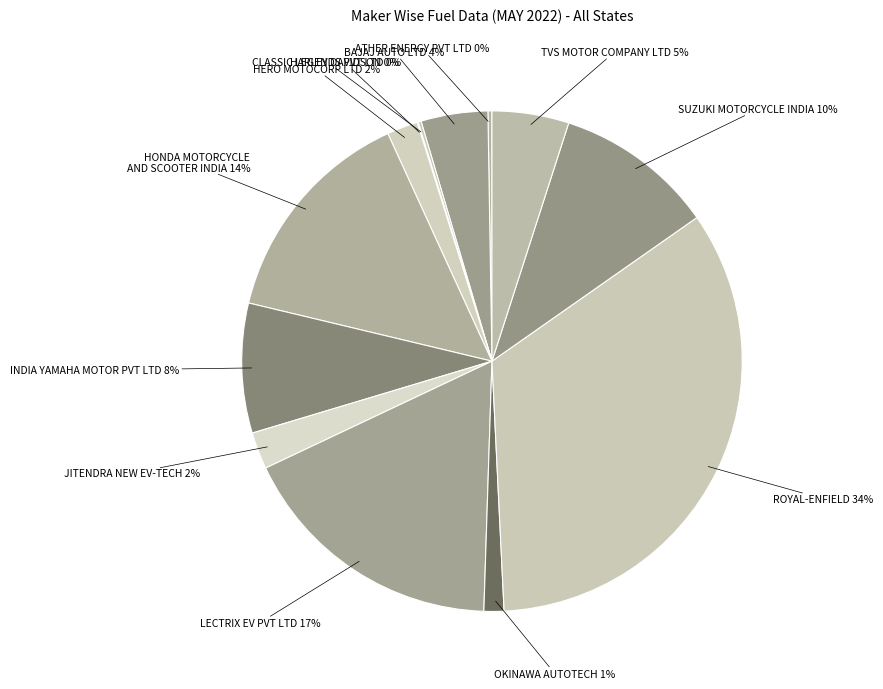

Count the number of slices in the pie.

13